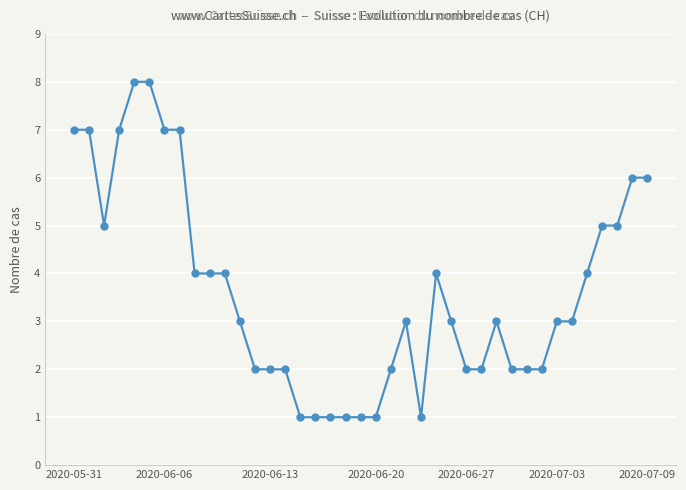

How many series are shown in this chart?

1